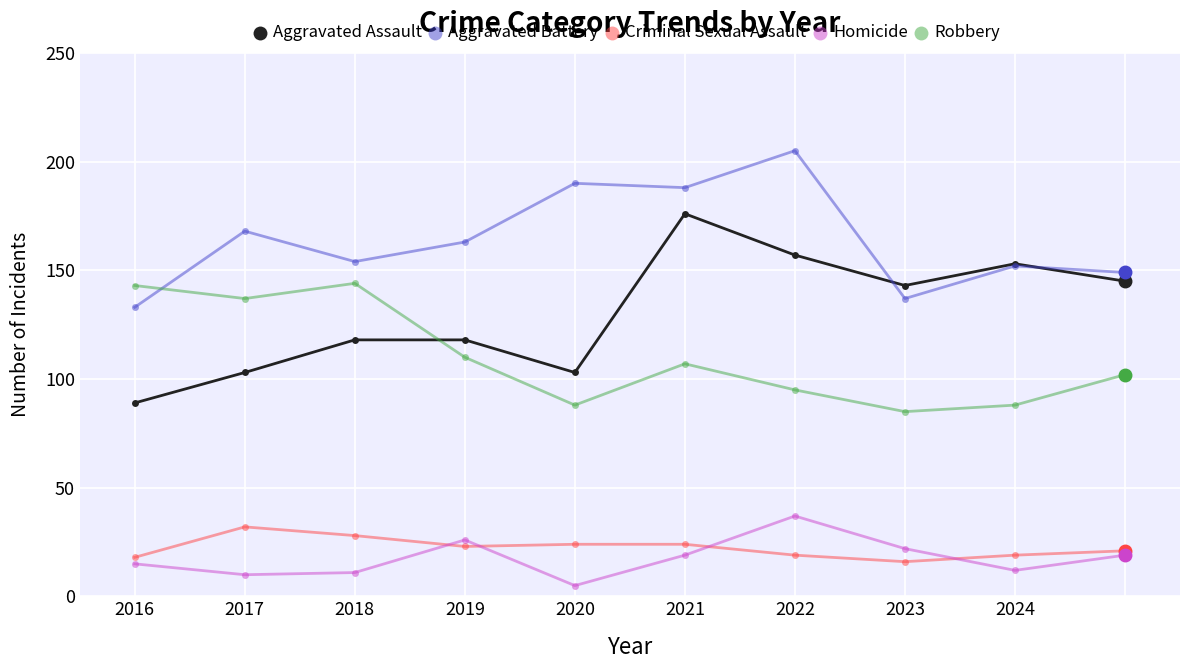

What is the maximum value shown in the chart?

205